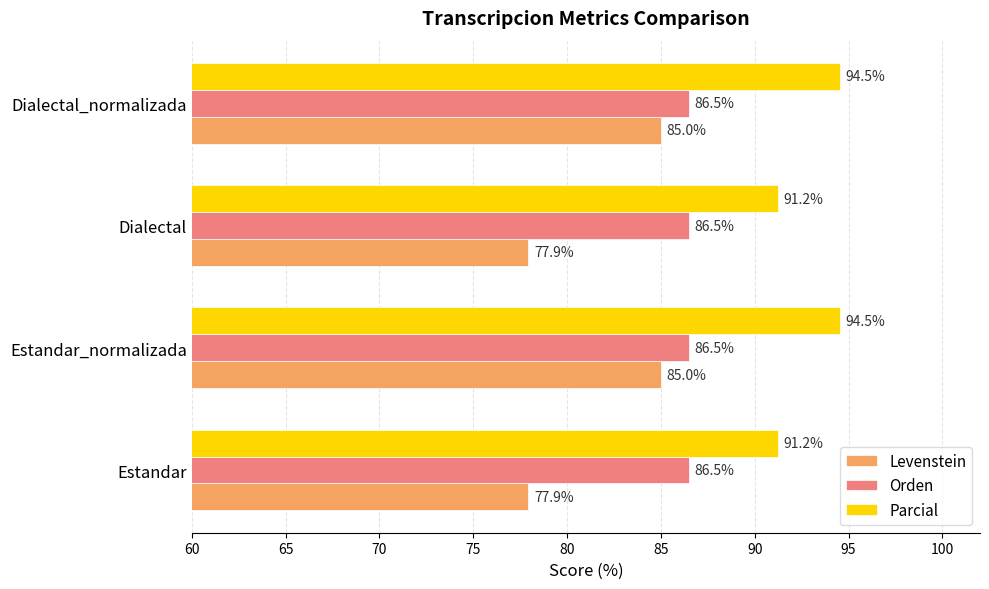

What is the lowest value of the Levenstein series?

77.9